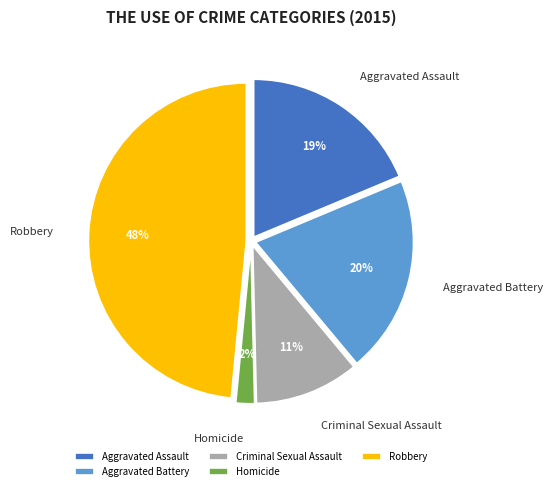

Is the sum of Homicide and Aggravated Battery greater than half?

No